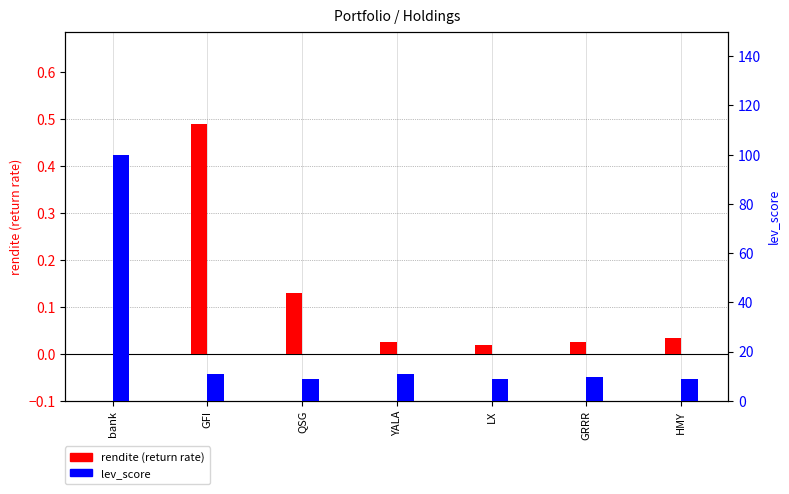

How many groups of bars are there?

7